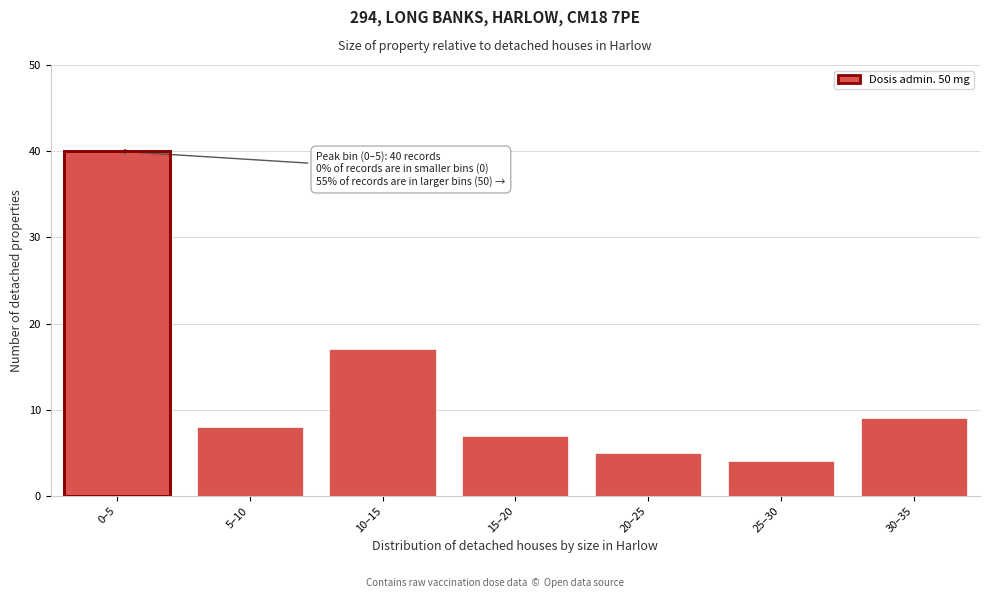

Reading right to left, list all the values displayed in this chart.

30–35=9	25–30=4	20–25=5	15–20=7	10–15=17	5–10=8	0–5=40